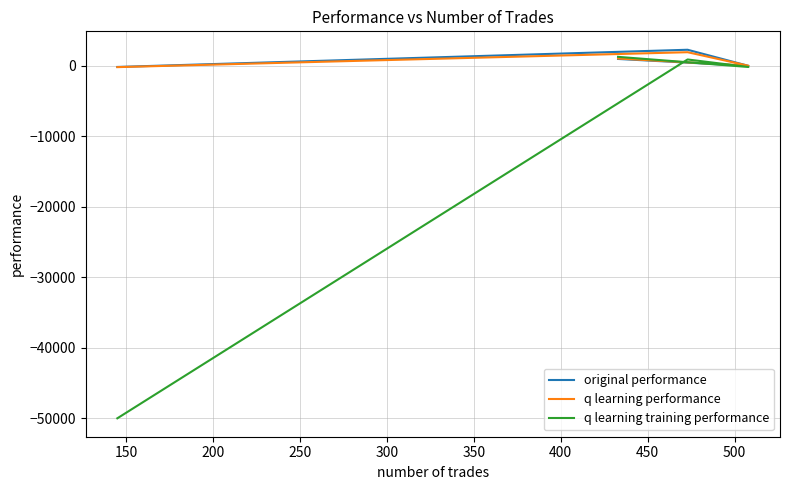

What is the lowest value of the original performance series?

-185.3